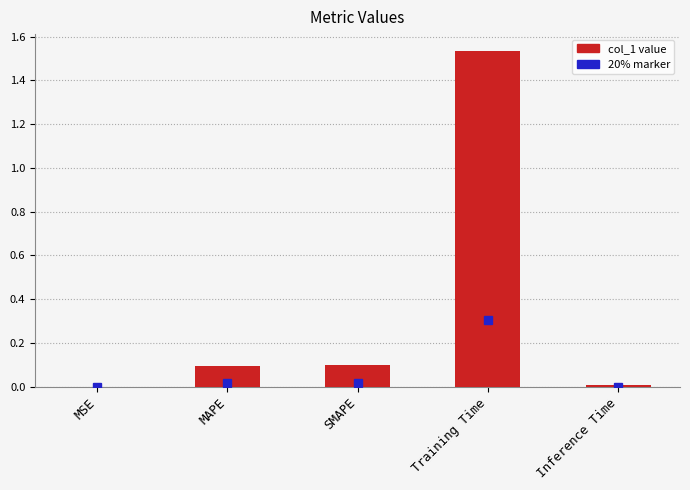

What is the sum of all values?

1.7